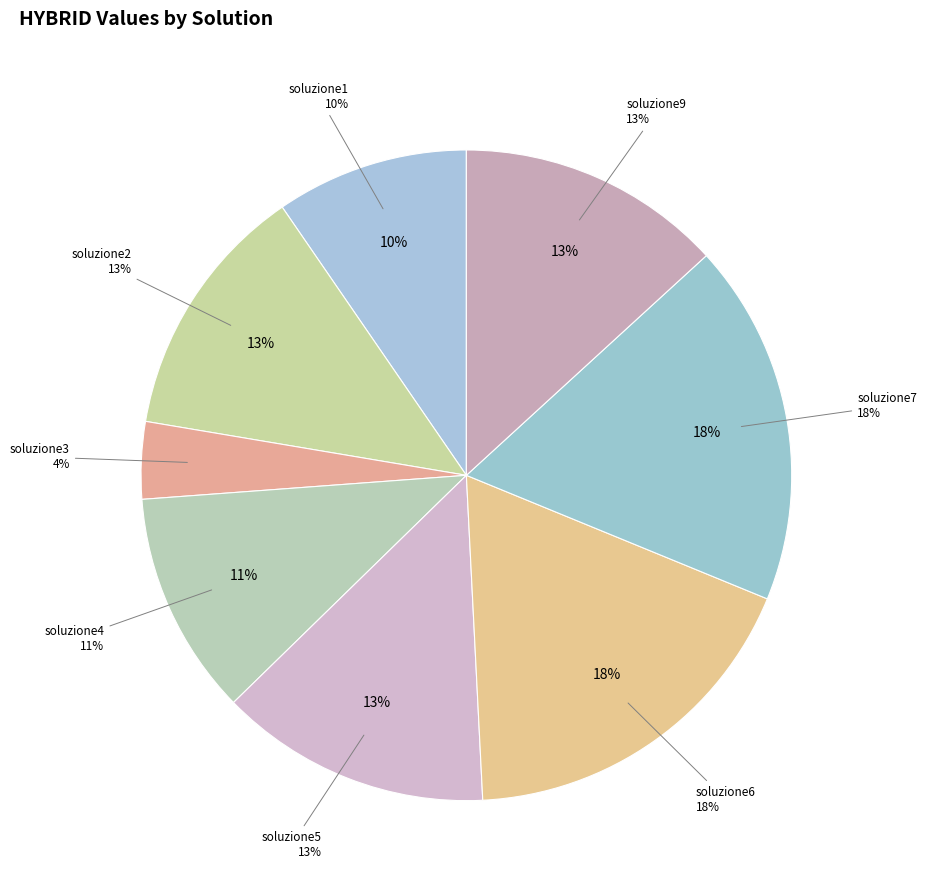

How many slices are in this pie chart?

8